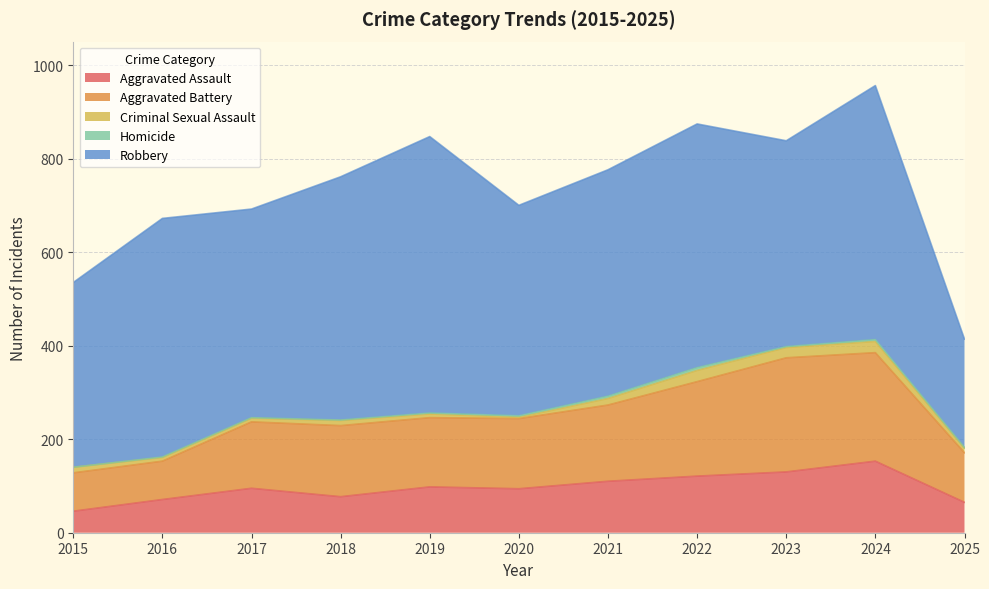

Count the number of data series in this chart.

5